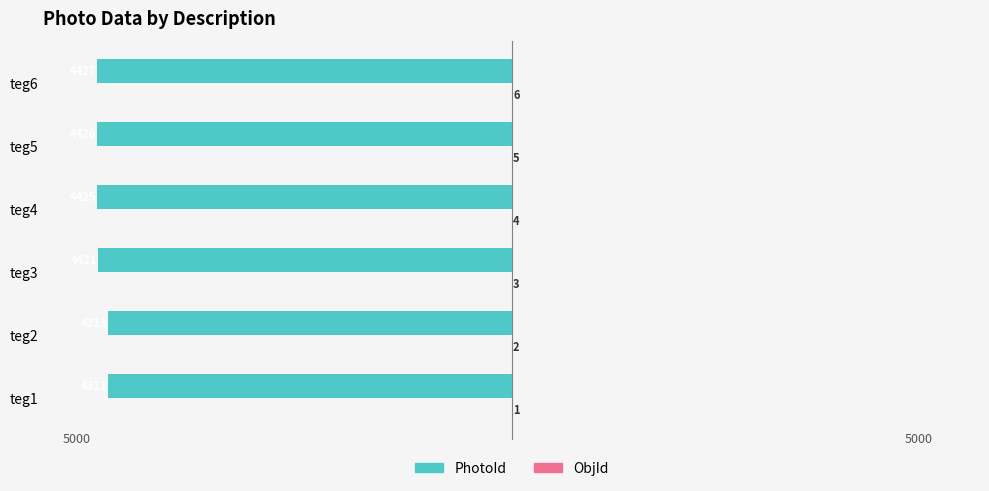

Does the chart contain stacked bars?

No